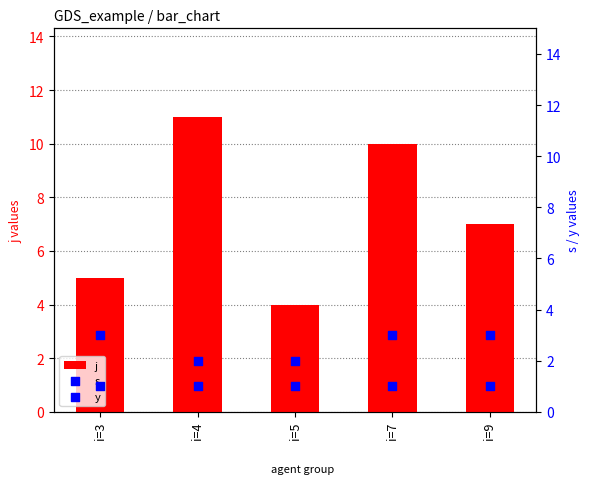

Which series has the largest total across all categories?

j